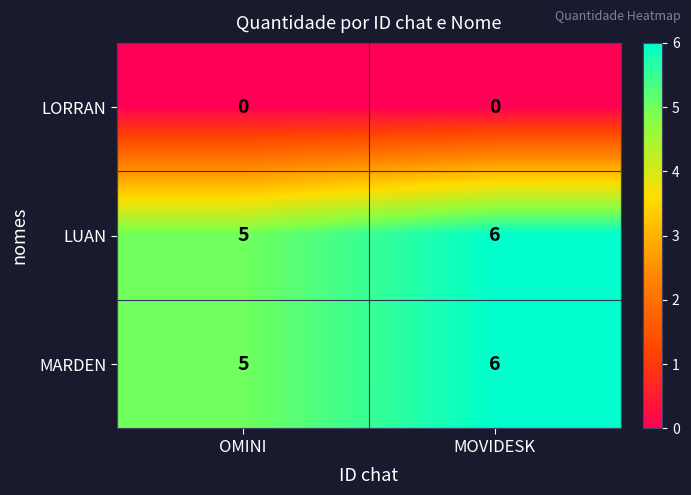

What is the difference between the highest and lowest values at MOVIDESK?

6